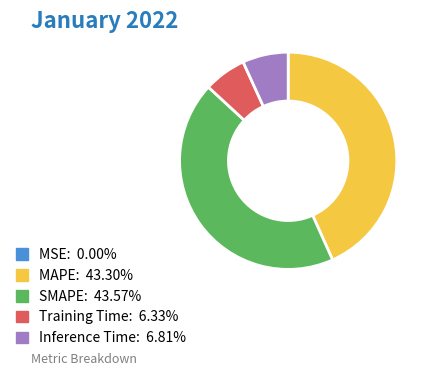

Is Inference Time the majority of the pie?

No